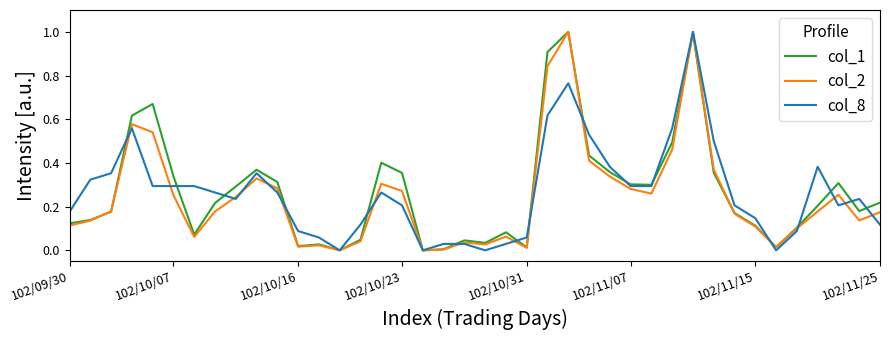

How many lines are shown in the chart?

3